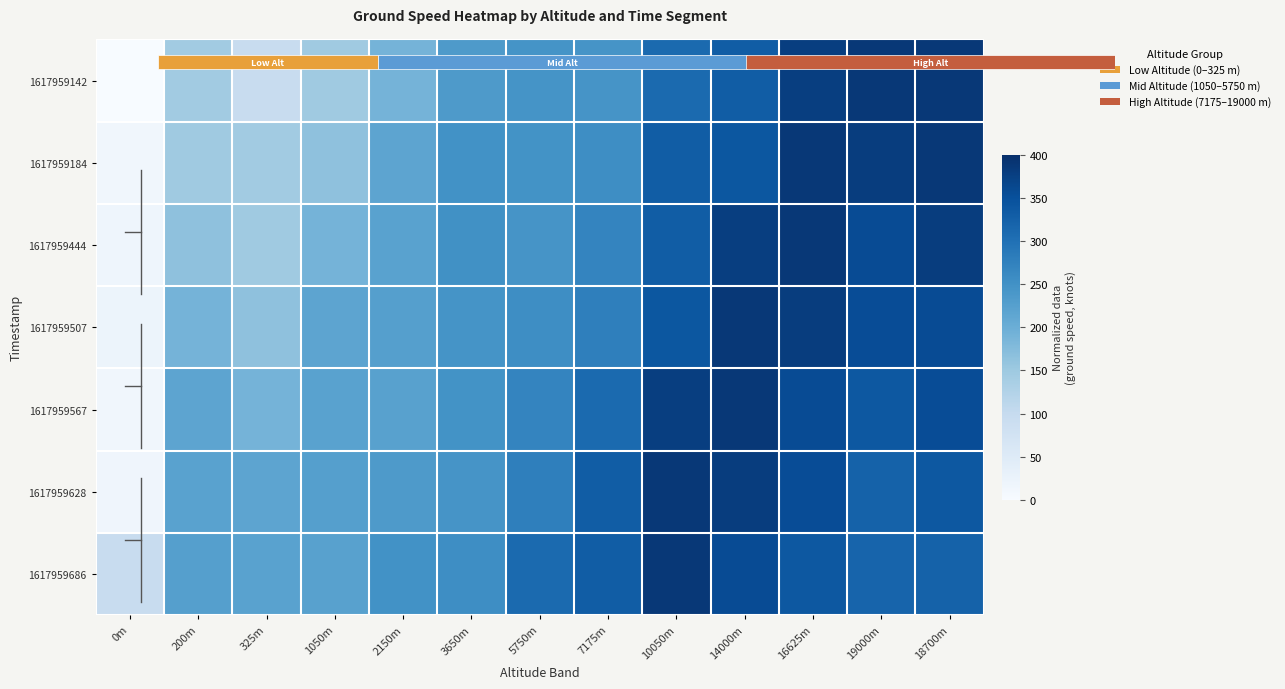

The 1617959507 series shows 386 at 14000m. True or false?

True